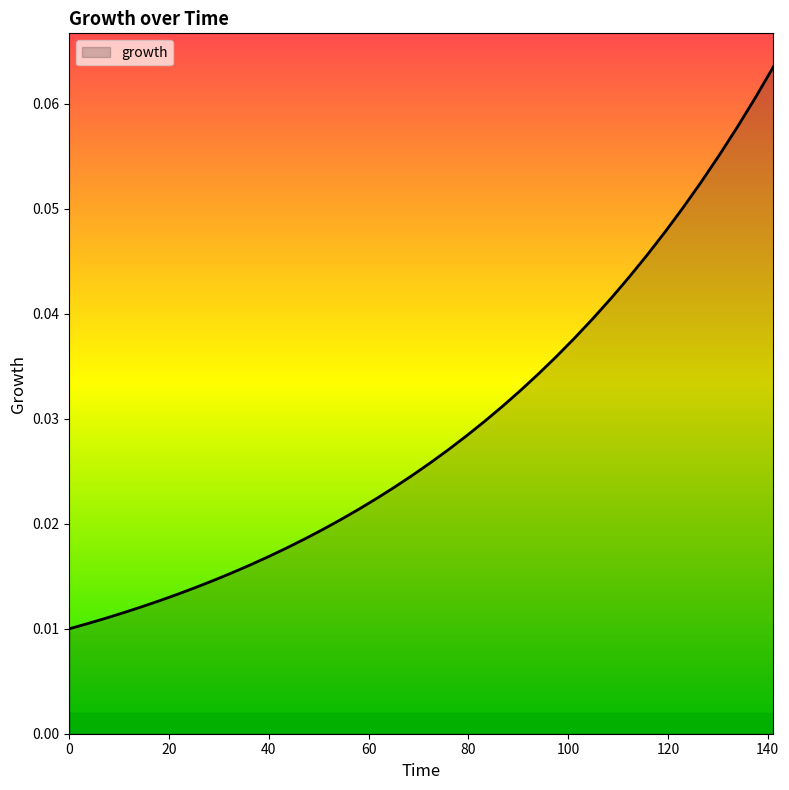

How many lines are shown in the chart?

1